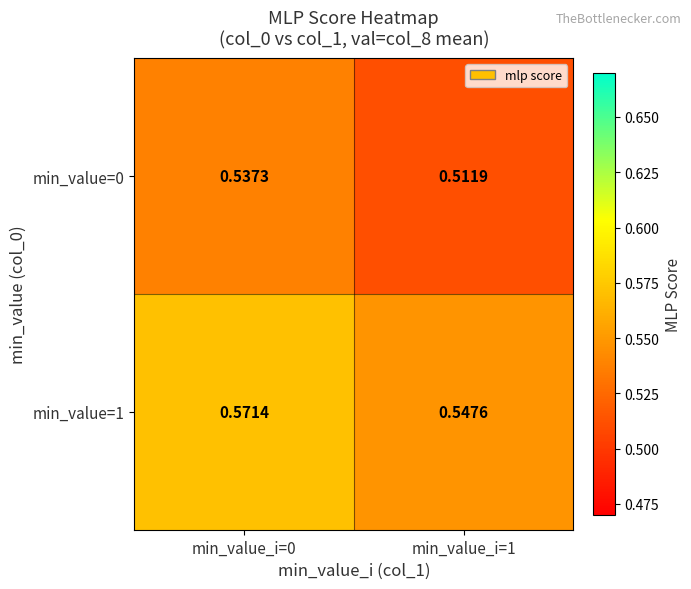

How many data points does each series have?

2